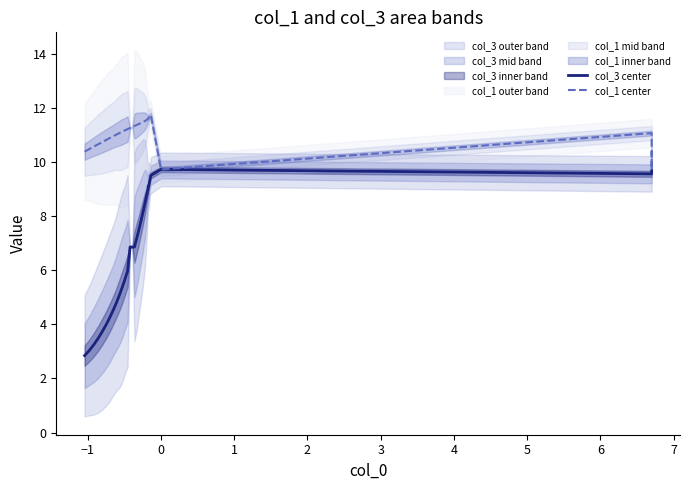

Which series has the widest spread of values?

col_3 center